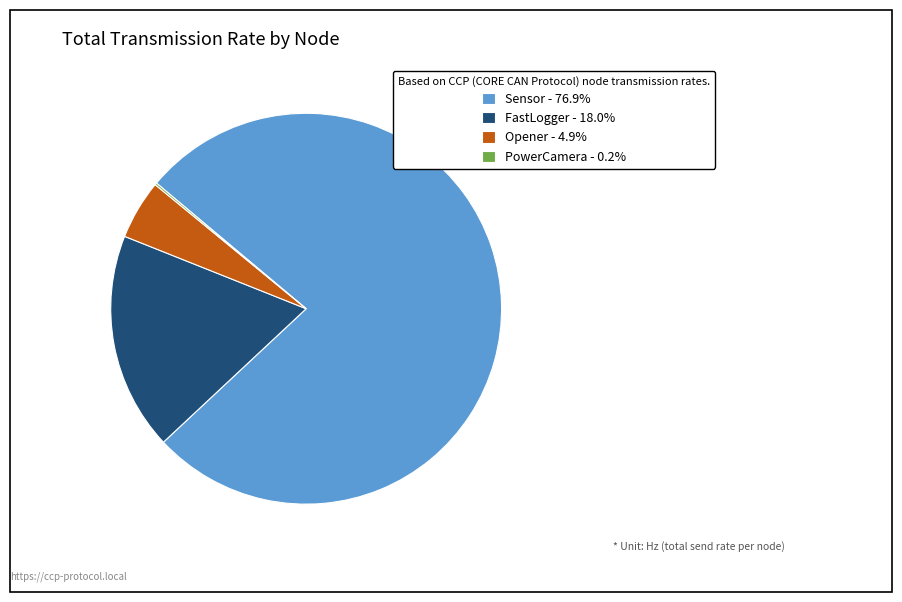

Do Sensor - 76.9% and FastLogger - 18.0% together represent more than half of the pie?

Yes